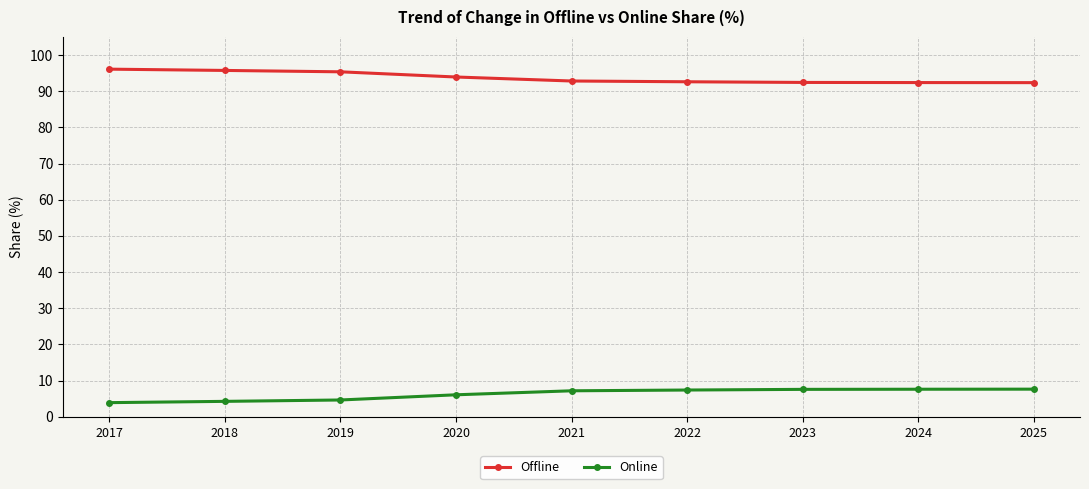

At which label is Offline closest to 94?

2020